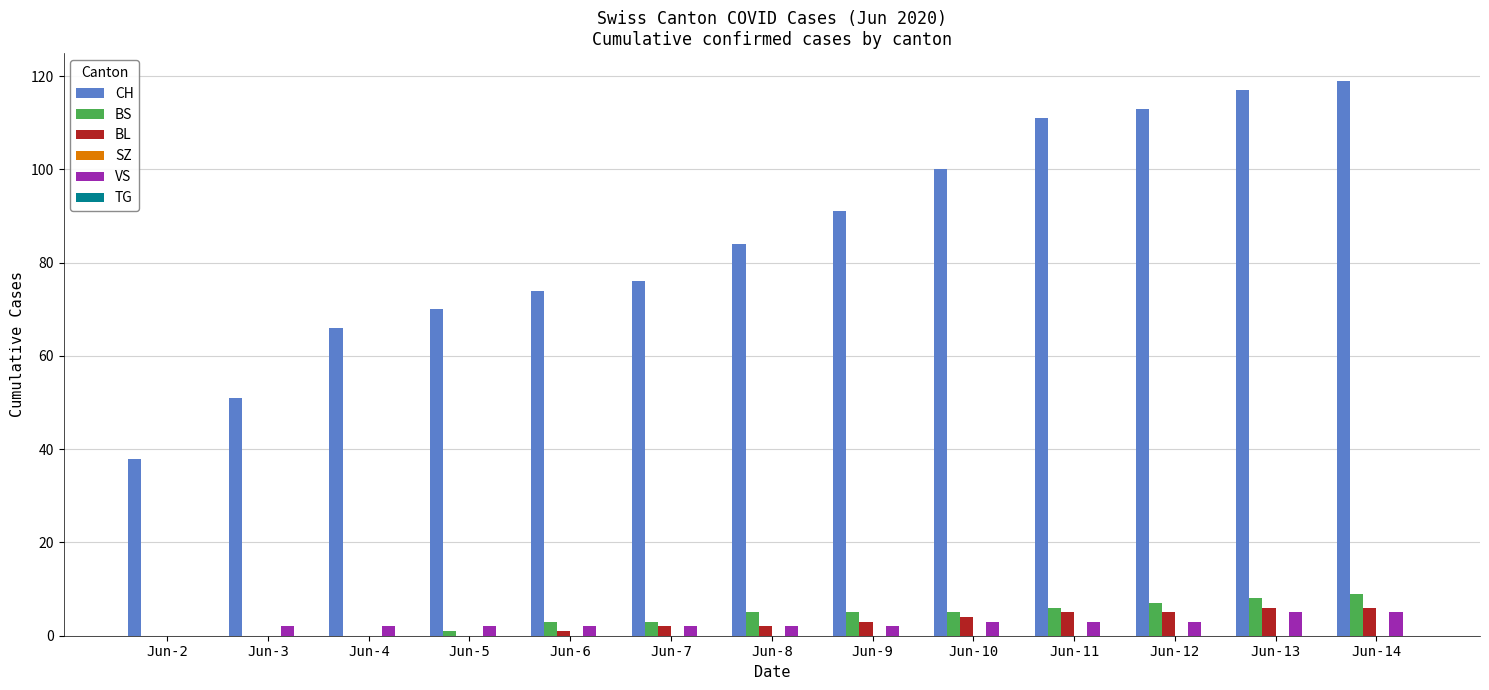

True or false: CH has a value of 57 at Jun-2.

False